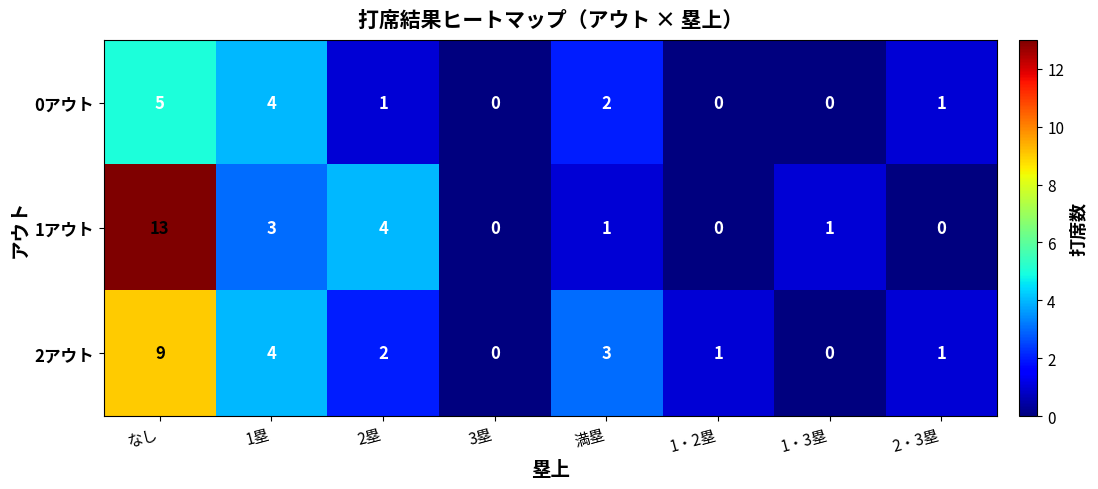

What is the sum of all 2アウト values?

20